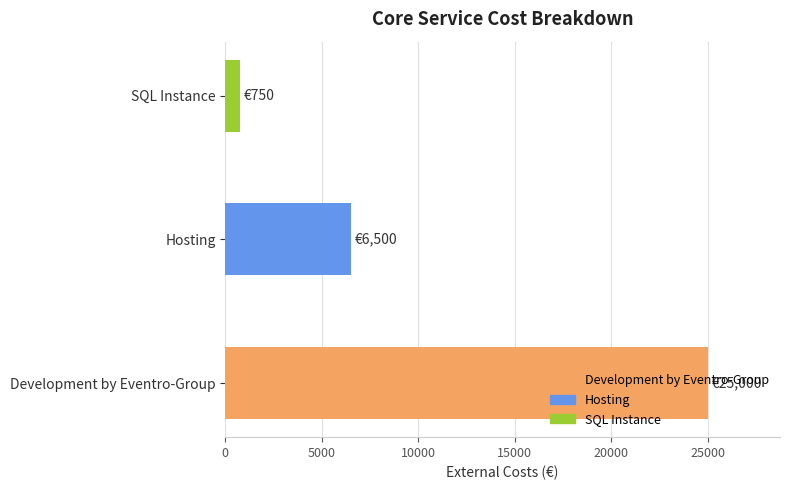

Where is the data nearest to the value 12875?

Hosting